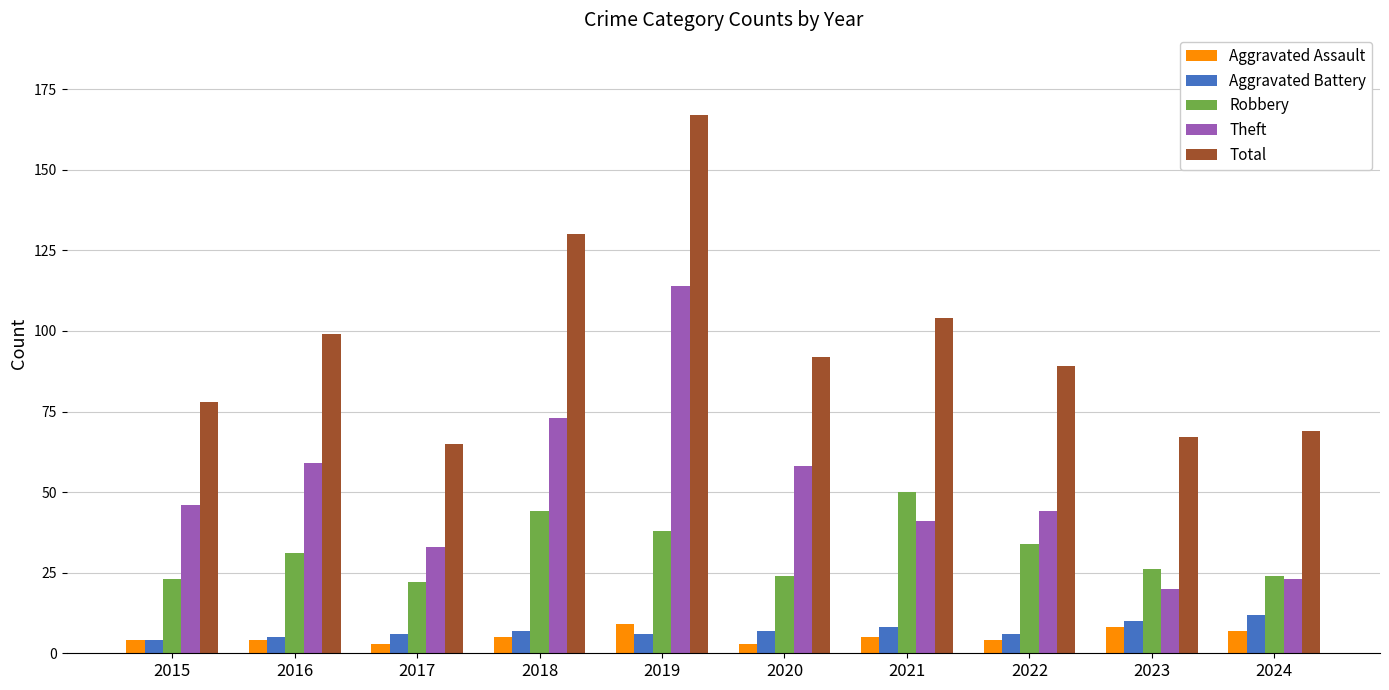

At how many categories does at least one series exceed 16?

10